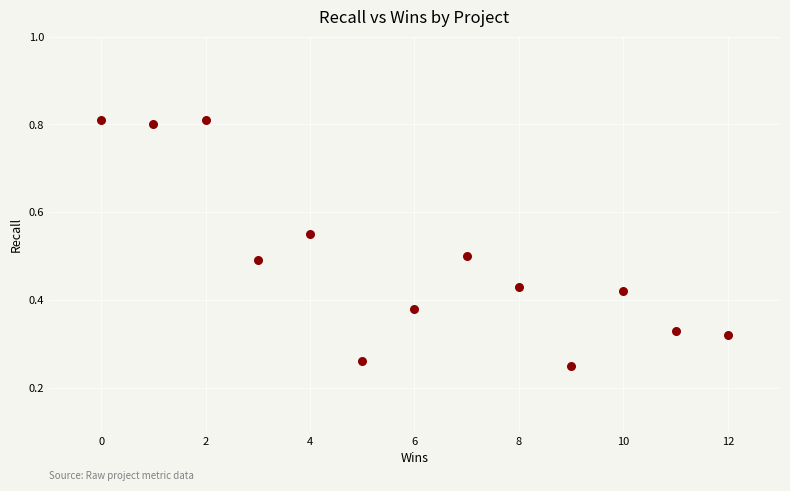

What is the range of X values (max minus min)?

12.0